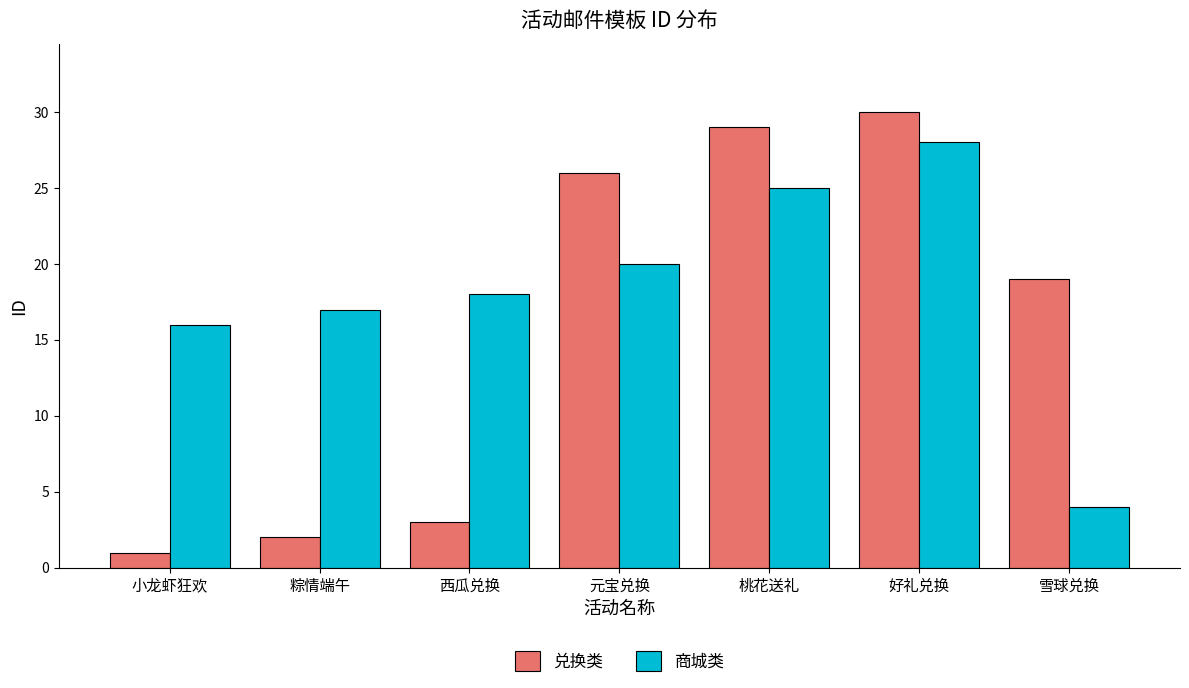

Which category has the highest value across all series?

好礼兑换